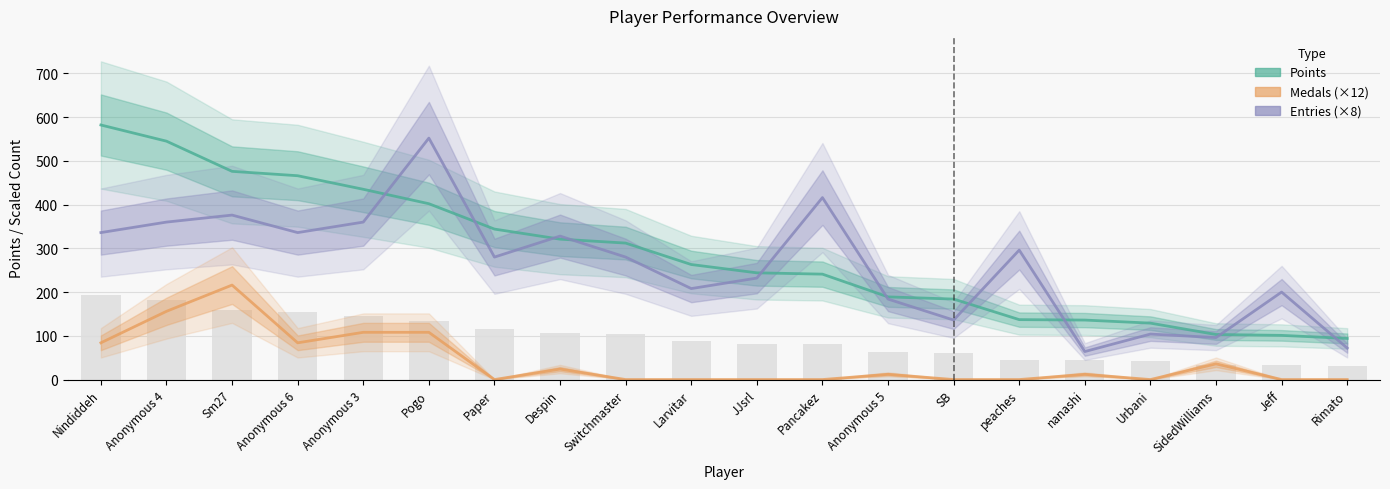

At which label is Entries (×8) closest to 308?

peaches